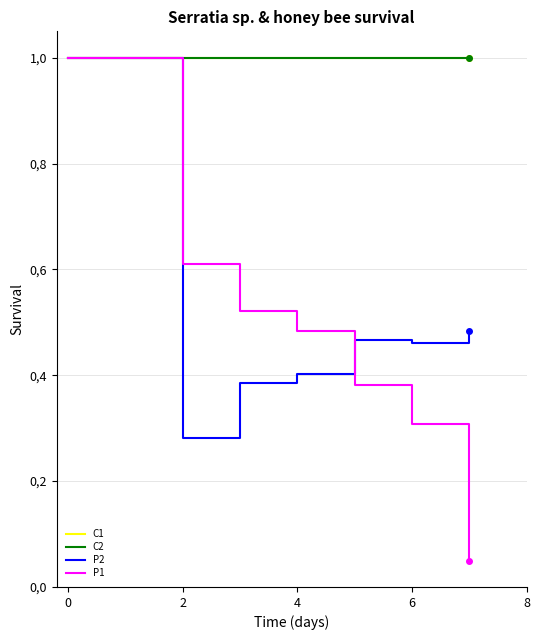

What is the label of the 8th point from the left?

7